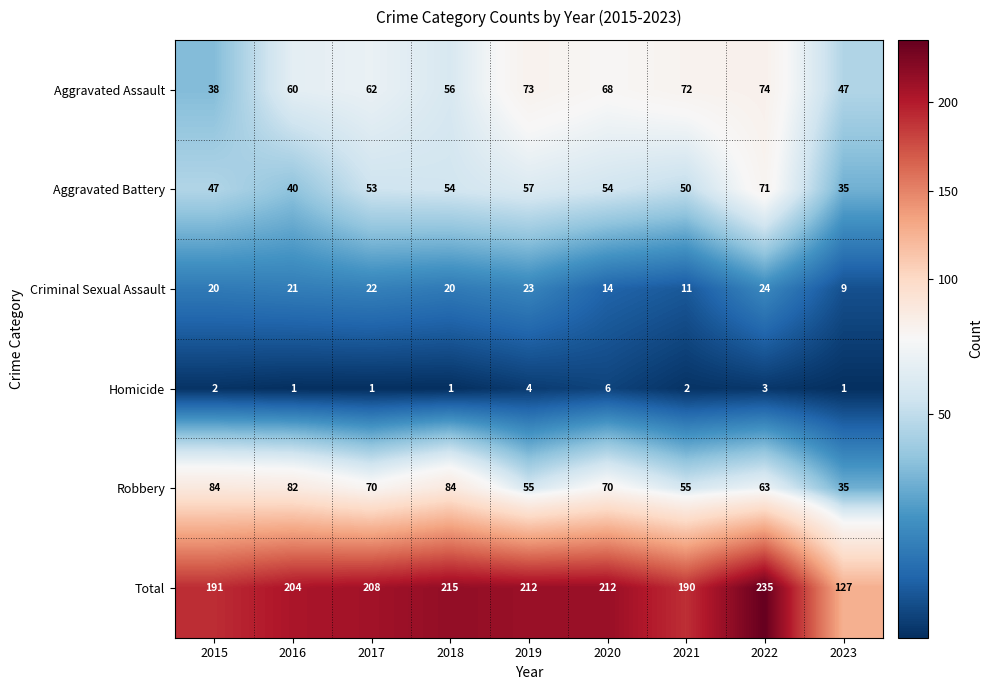

What is the sum of all Aggravated Battery values?

461